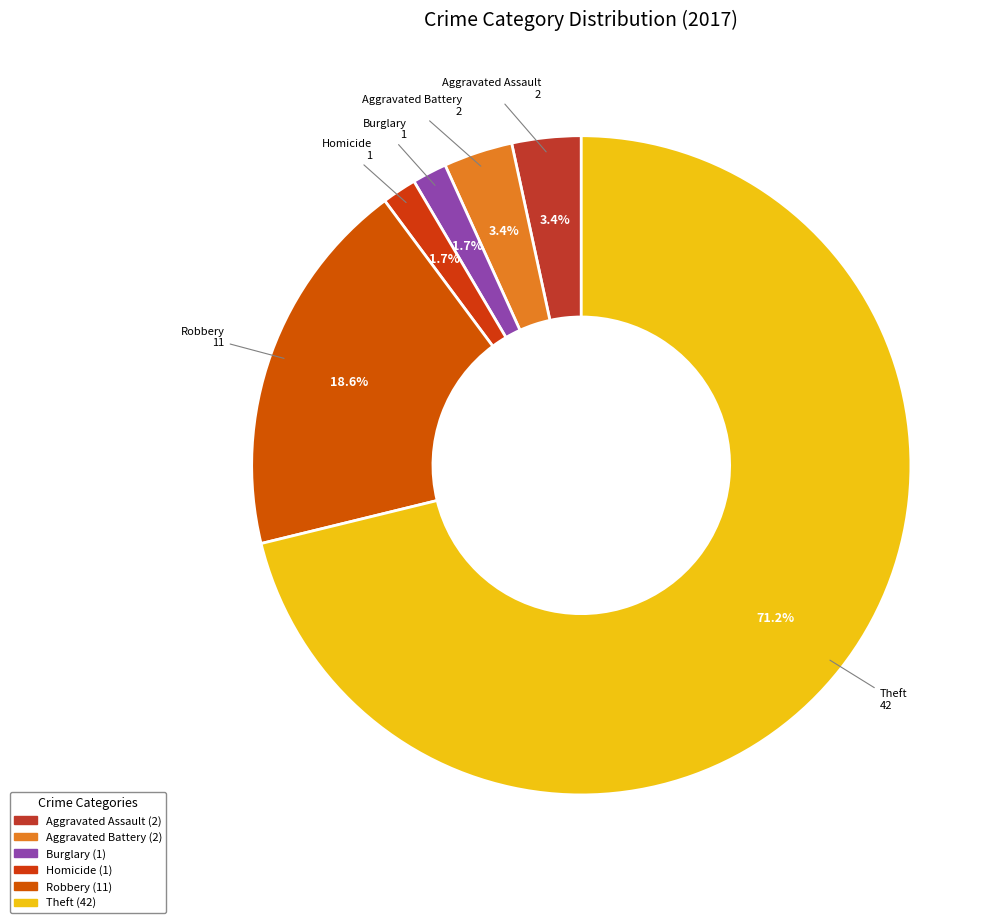

How many slices are in this pie chart?

6